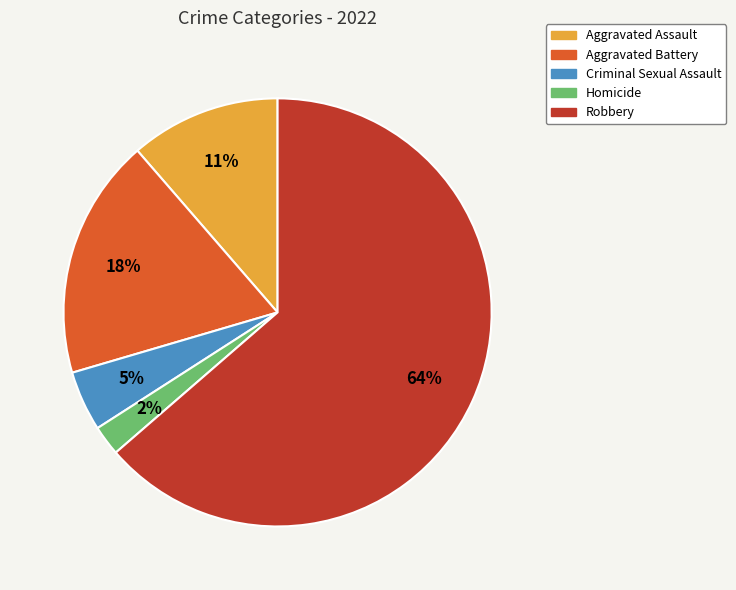

To the nearest percent, what is the combined percentage of Robbery and Homicide?

66%